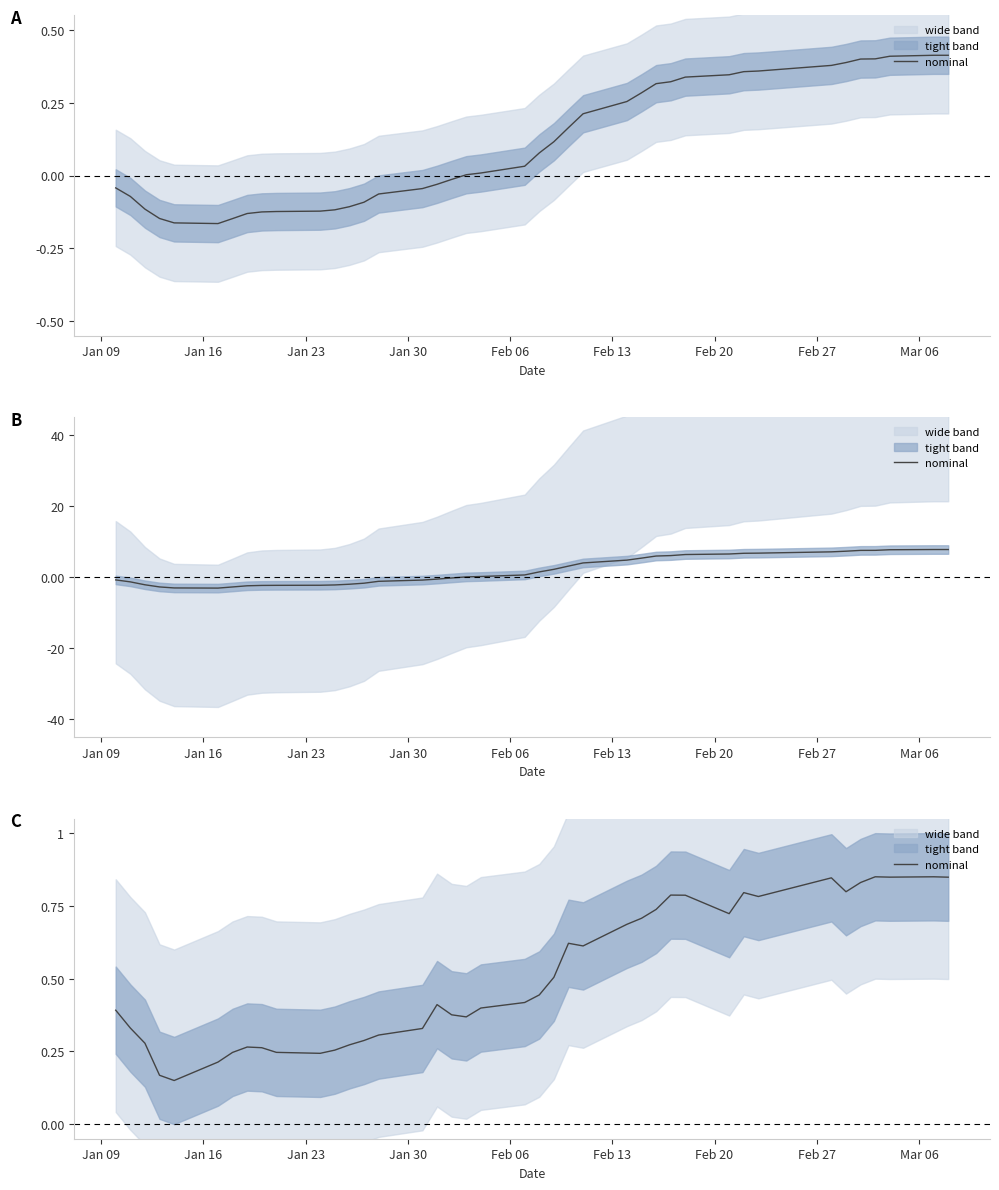

How many values are between 0 and 1?

40